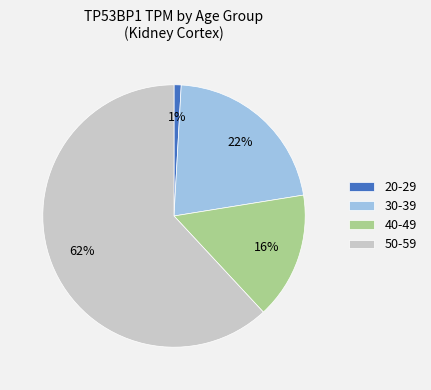

Between 20-29 and 30-39, which is larger?

30-39